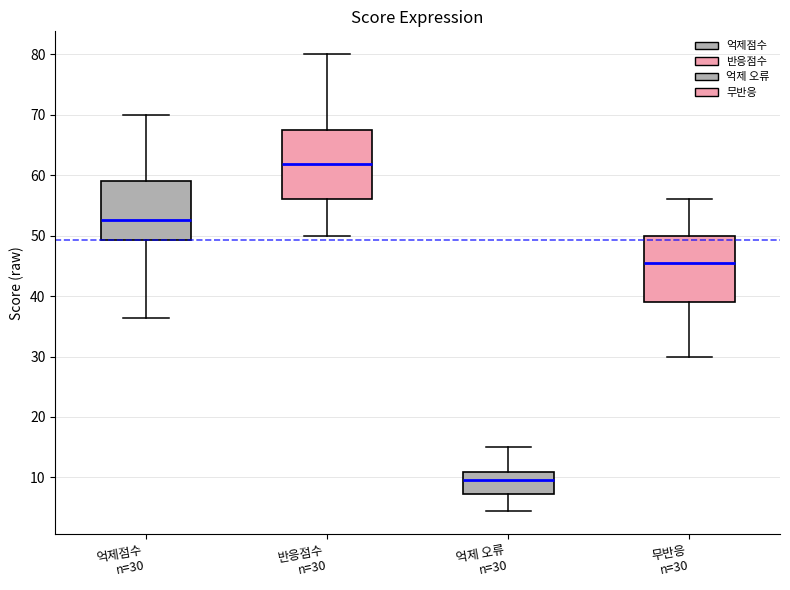

Reading left to right, transcribe this box plot: for each box, give where its median line is, the range the box spans, and where its two whiskers end, as read against the y-axis. The values are not printed on the chart, so give them approximately, as read against the axis.

억제점수 n=30: median 53, box 49 to 59, whiskers 36 to 70
반응점수 n=30: median 62, box 56 to 67, whiskers 50 to 80
억제 오류 n=30: median 10, box 7 to 11, whiskers 4 to 15
무반응 n=30: median 46, box 39 to 50, whiskers 30 to 56